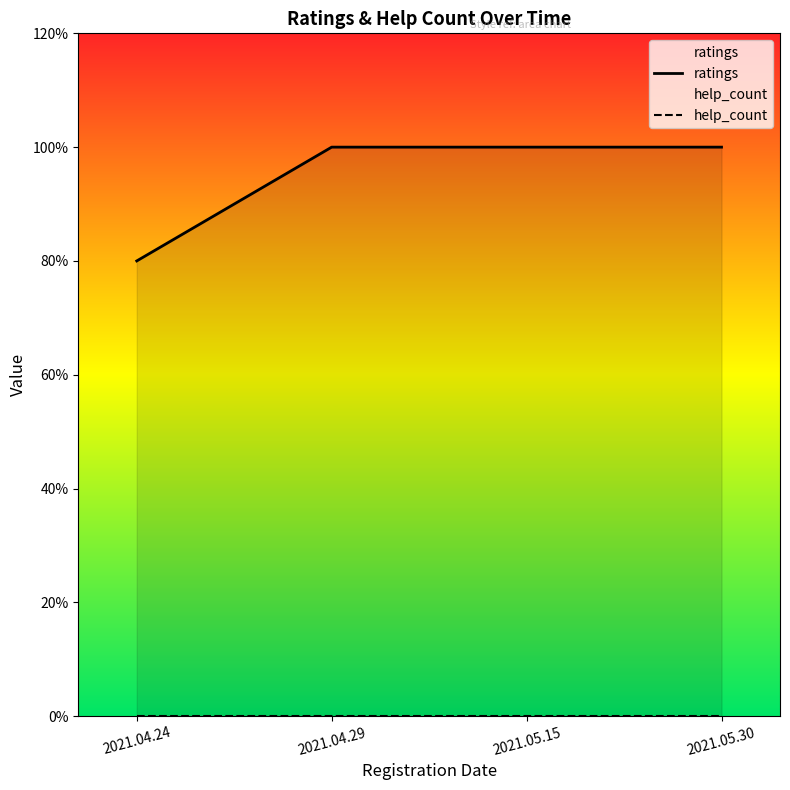

Which label corresponds to the smallest value in the chart?

2021.04.24